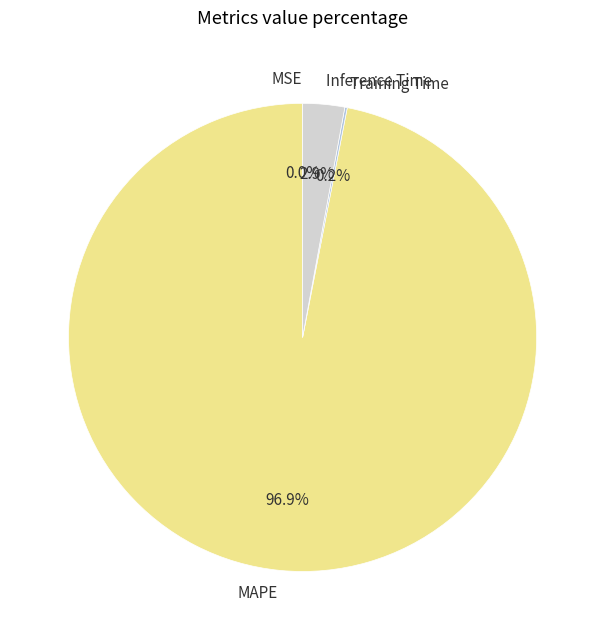

How much of the chart is everything except MAPE?

3.1%